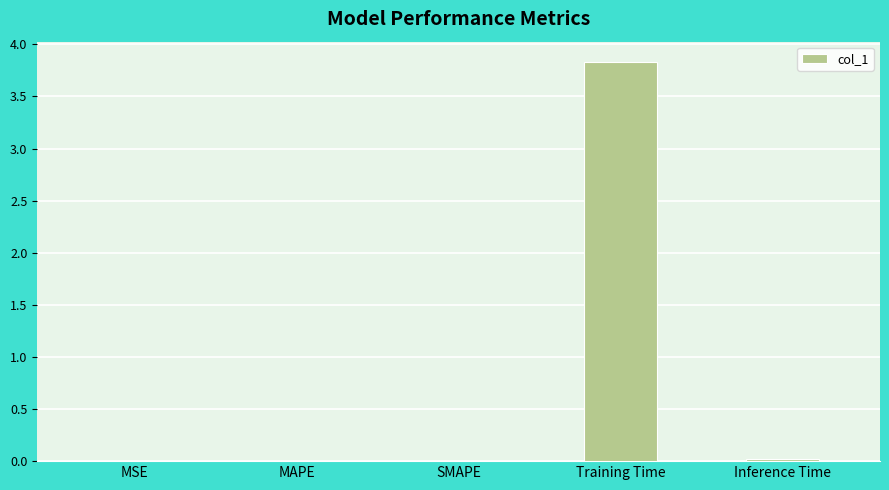

Is it true that the value at Inference Time is 0.0?

True